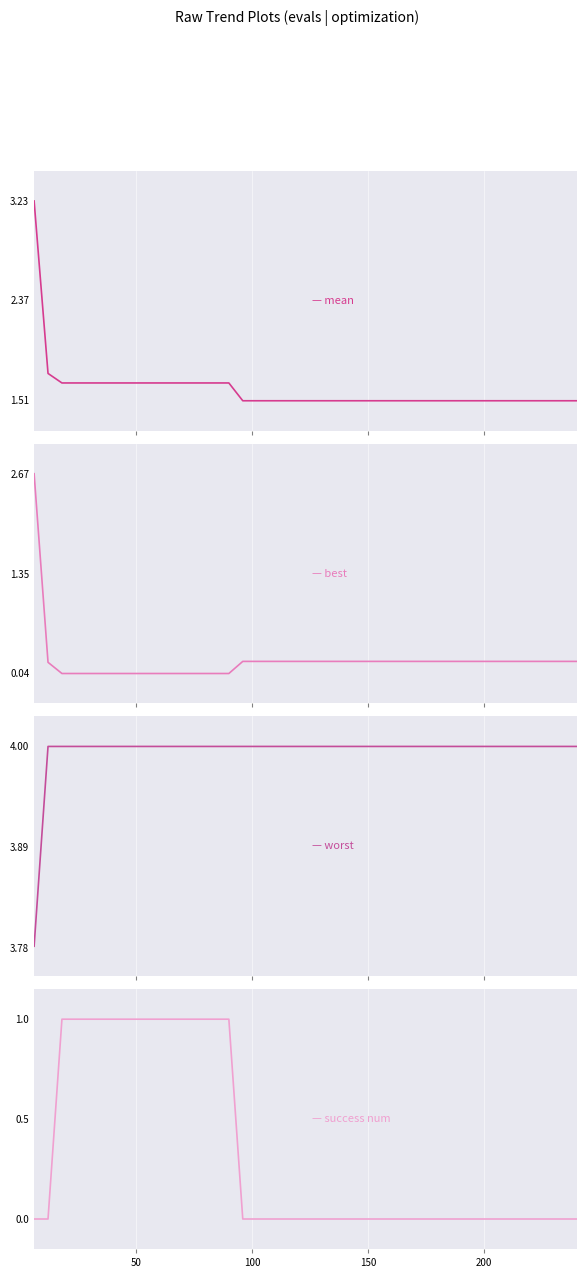

True or false: mean has a value of 0.4 at 17.

False